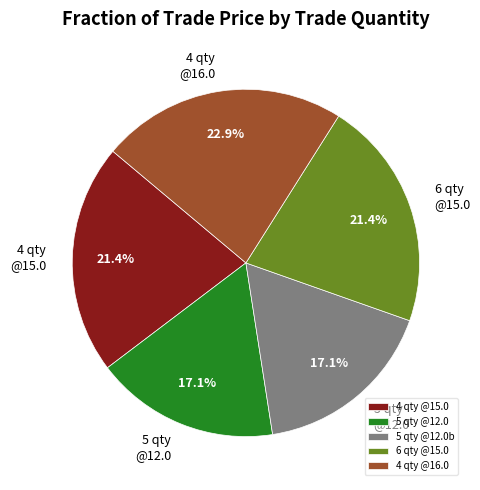

What is the largest slice in the pie chart?

4 qty @16.0